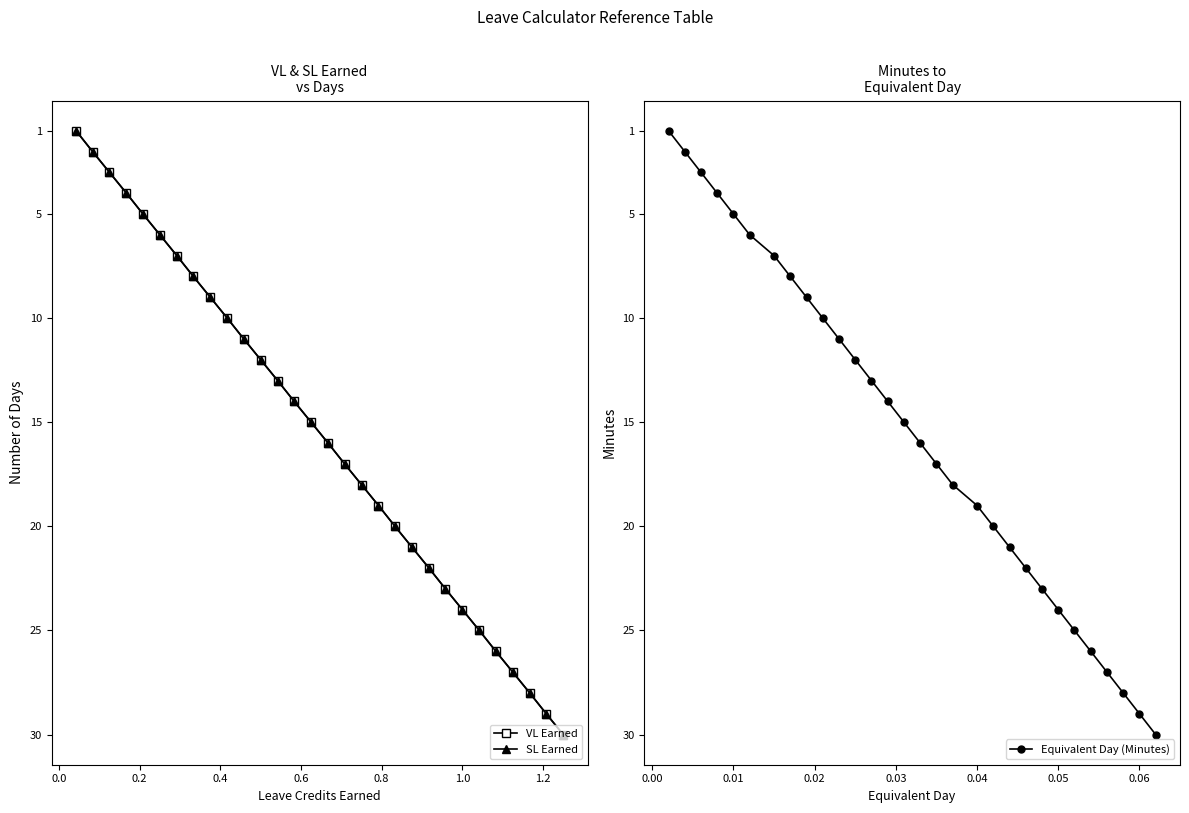

How many lines are shown in the chart?

3